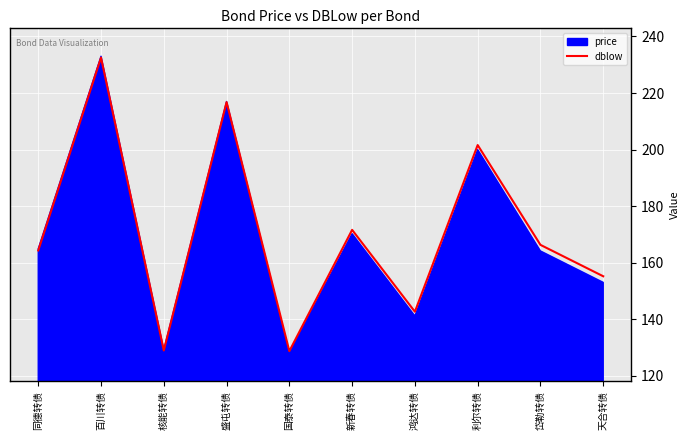

Which has a higher value, 利尔转债 or 同德转债?

利尔转债